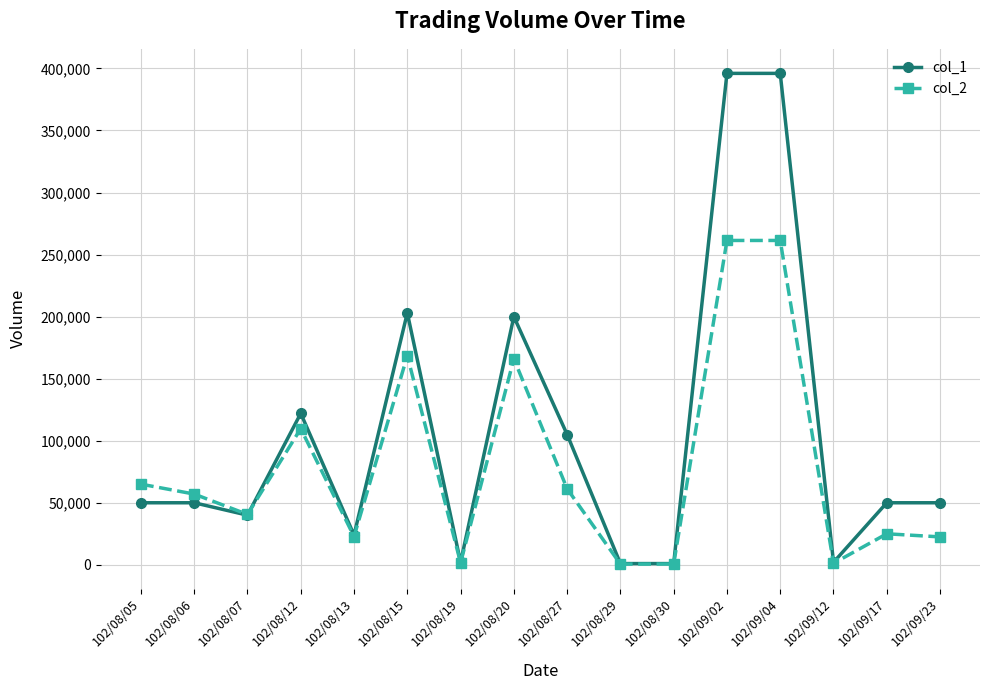

List the series in order of their overall mean, lowest first.

col_2, col_1